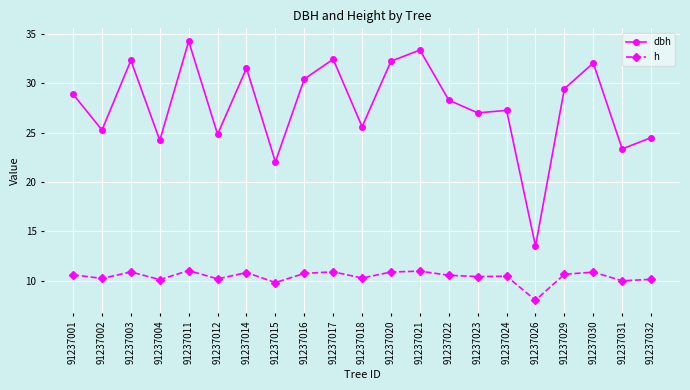

How many lines are shown in the chart?

2